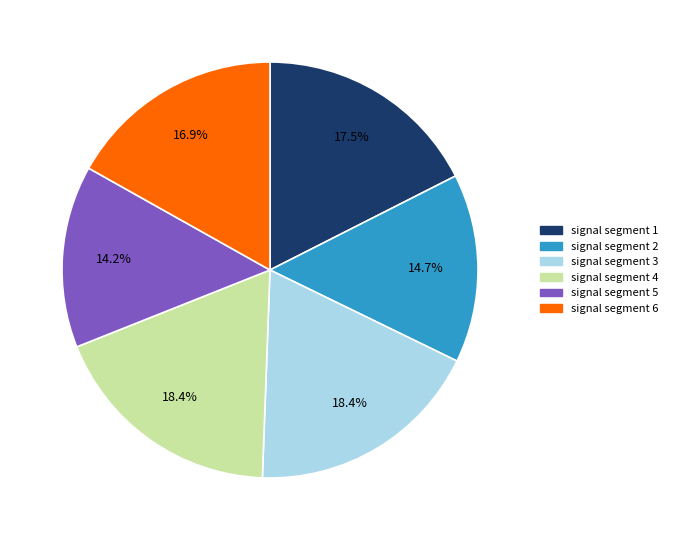

Approximately how many times larger is the value at signal segment 6 compared to signal segment 4?

0.9